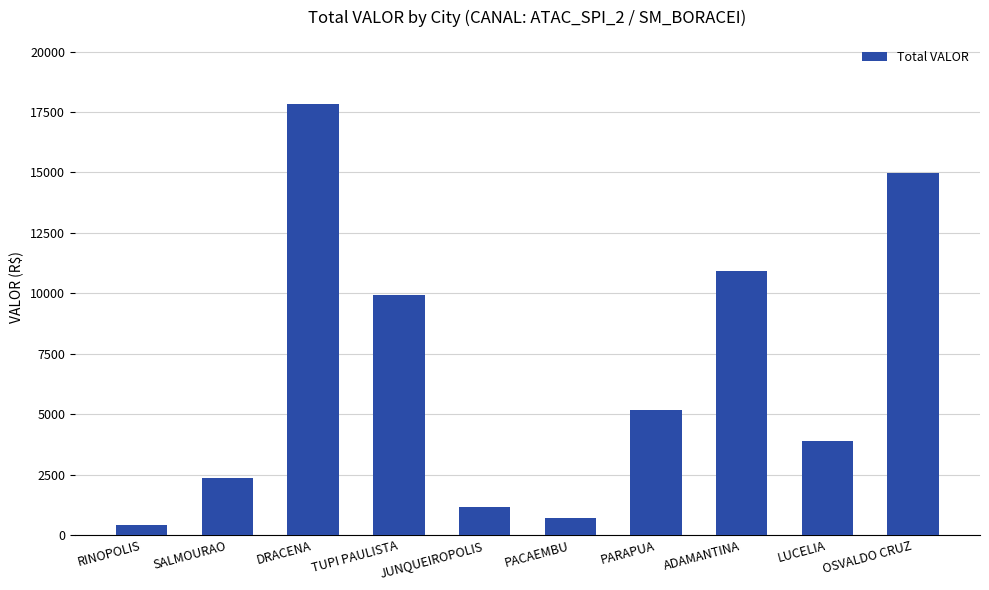

What is the label of the 6th bar from the left?

PACAEMBU